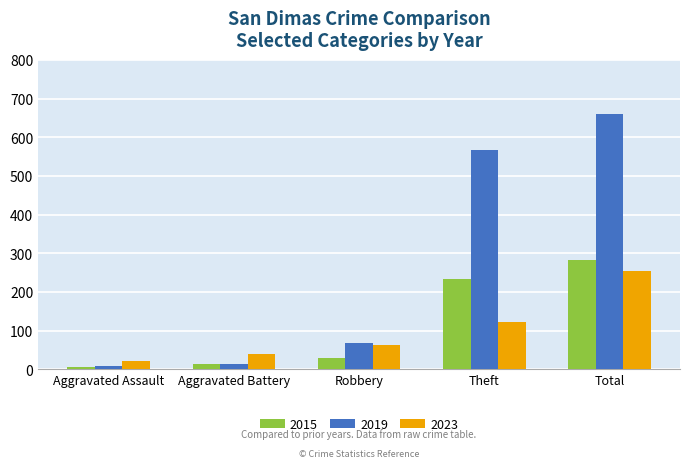

How many bars are there in each group?

3